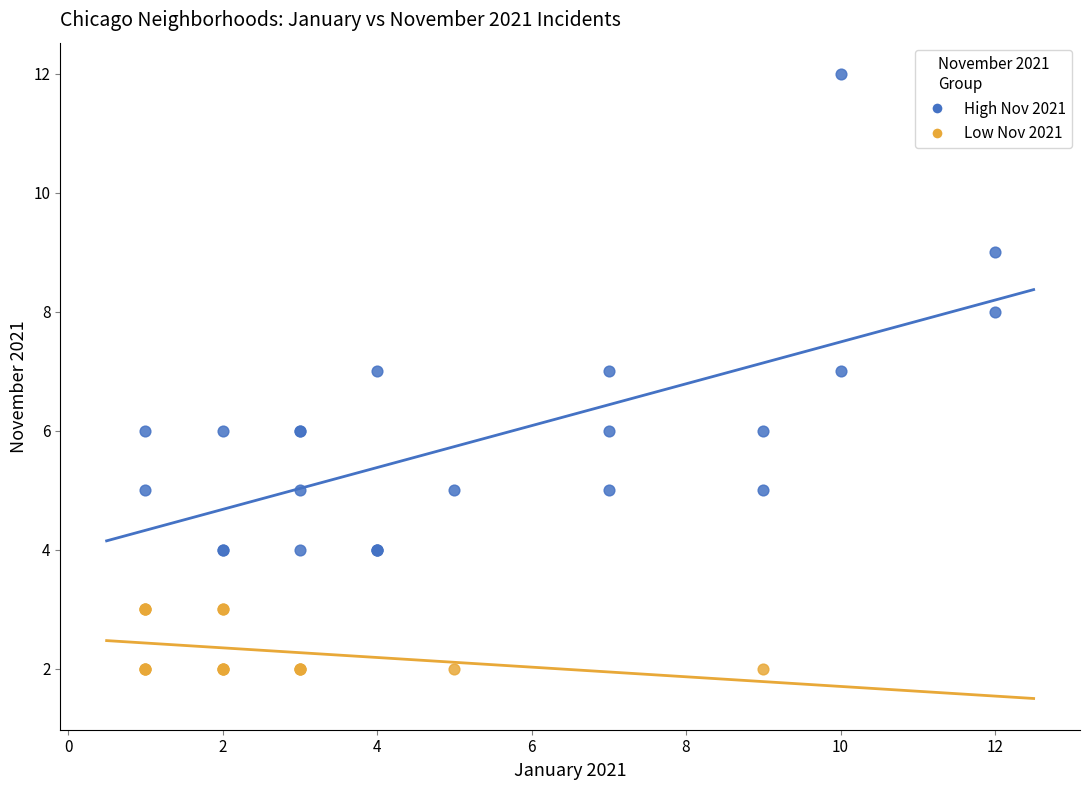

Which series has the largest Y range (max minus min)?

High Nov 2021